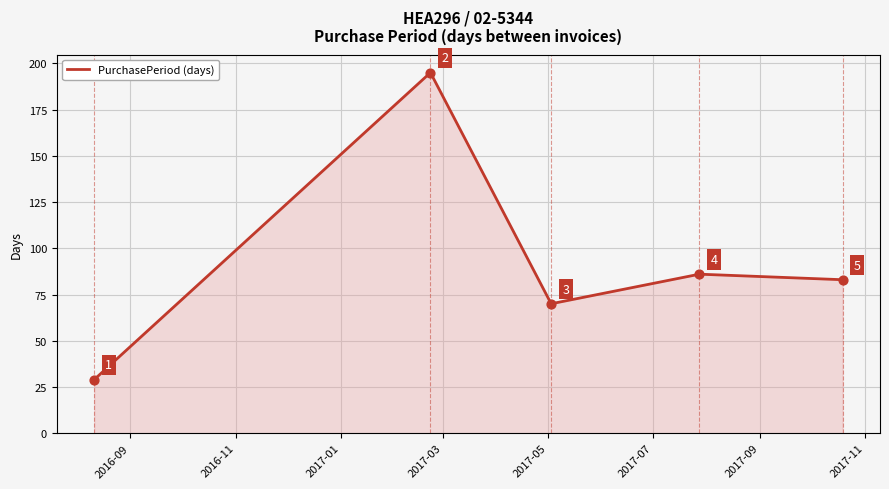

What is the maximum value shown in the chart?

195